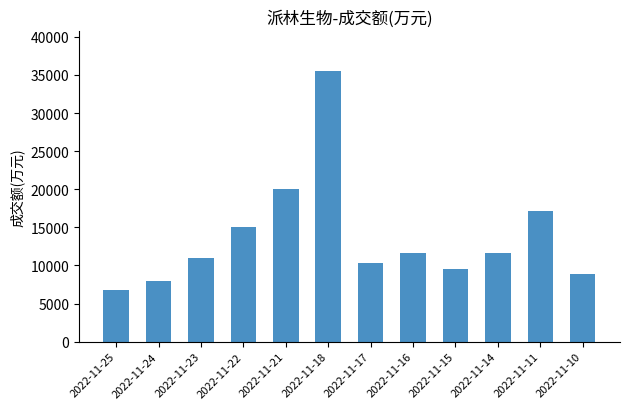

Is it true that the value at 2022-11-11 is 26694?

False